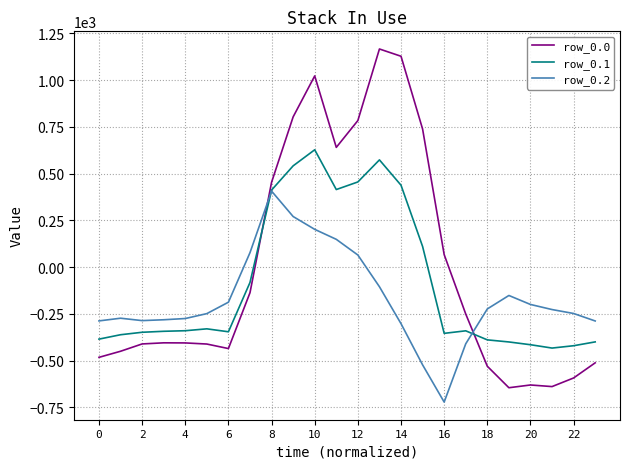

True or false: row_0.0 has more than 2 interior local peaks.

True